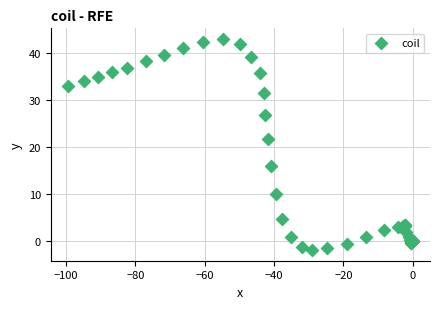

What Y value in the scatter plot is closest to 20?

21.8